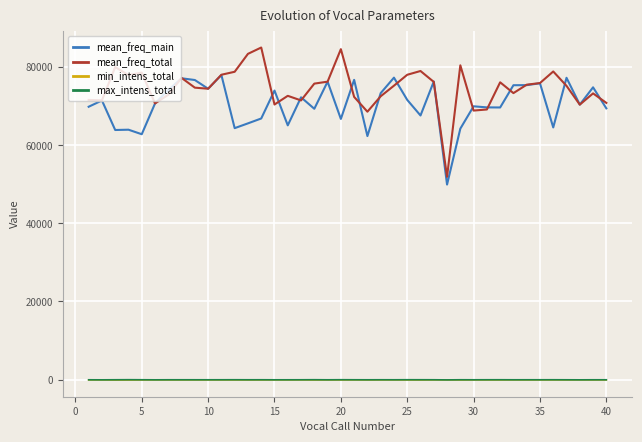

What is the minimum value shown in the chart?

-140.6